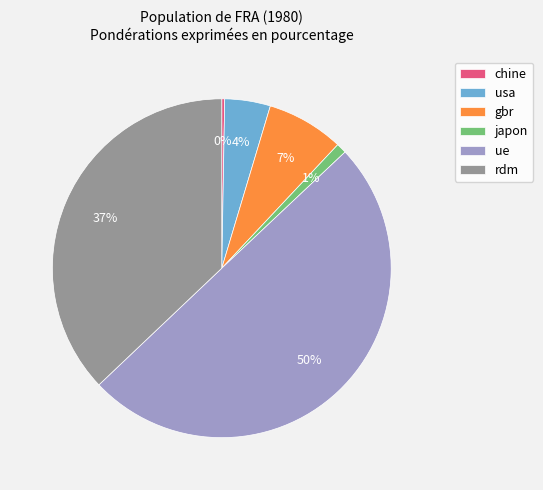

True or false: rdm accounts for 27% of the total.

False